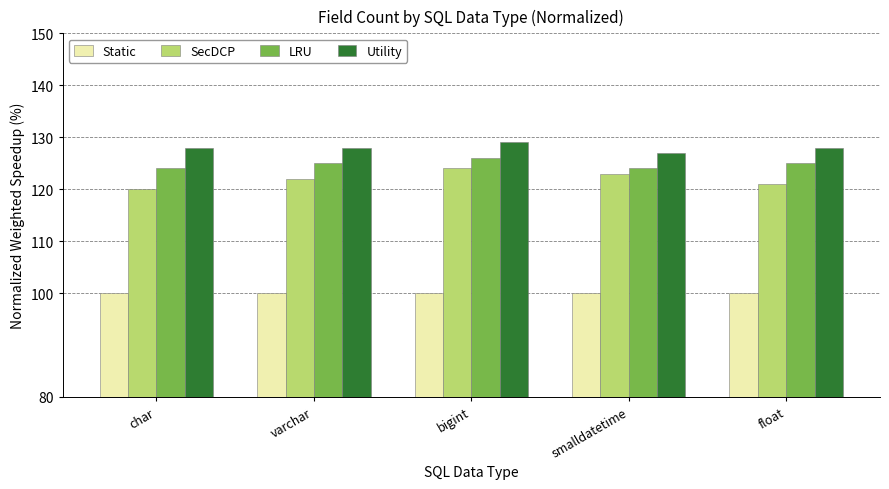

Is it true that Utility equals 208 at float?

False